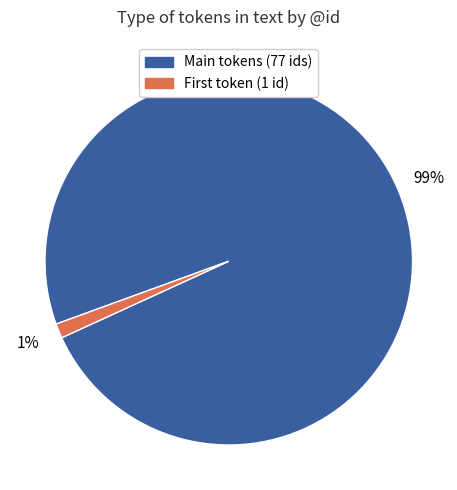

To the nearest percent, what portion does Main tokens (77 ids) represent?

99%